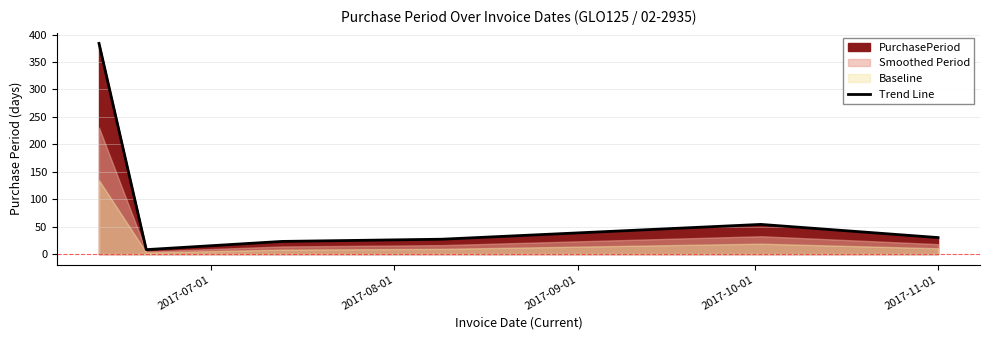

What is the highest value of the Trend Line series?

384